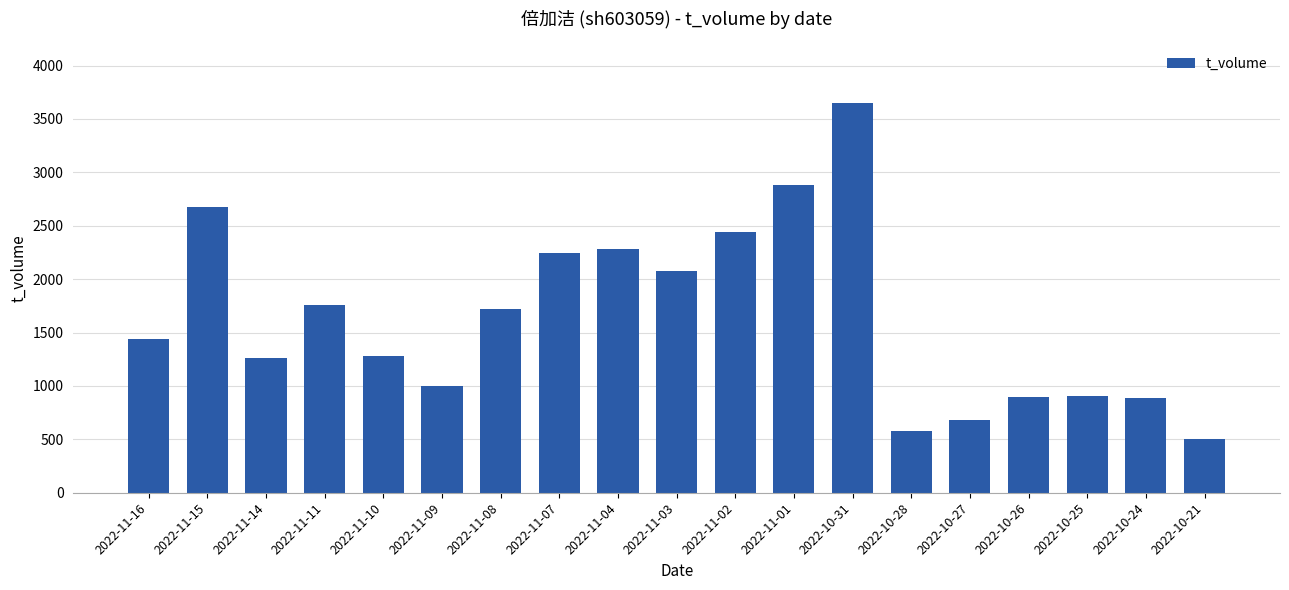

How many bars are there in total?

19